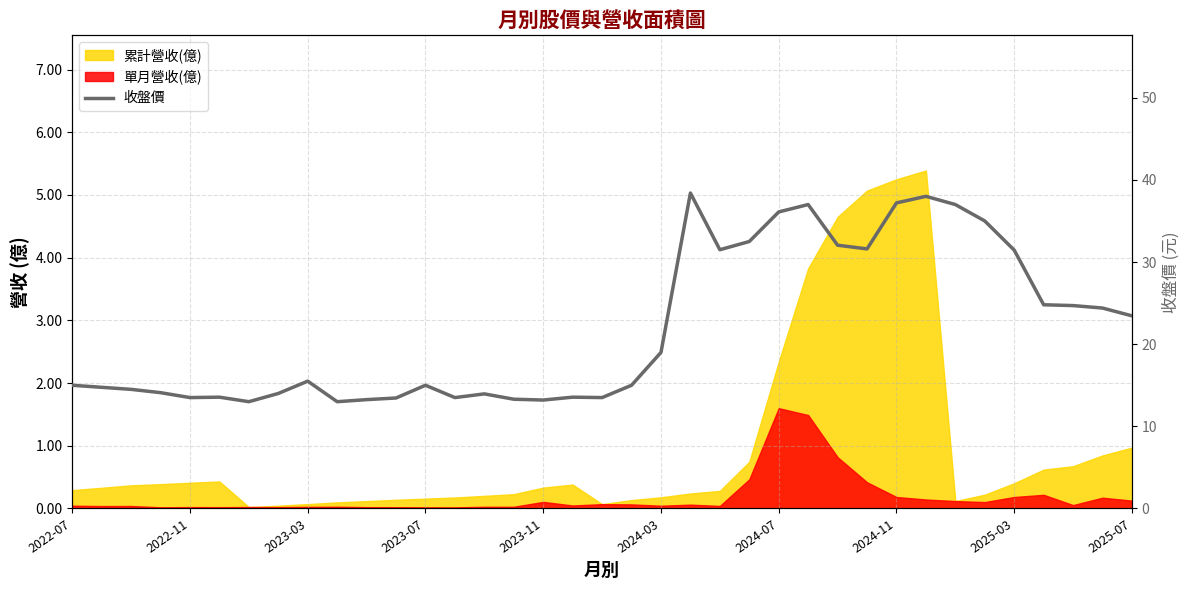

How many interior local peaks (higher than both neighbors) does the data have?

8